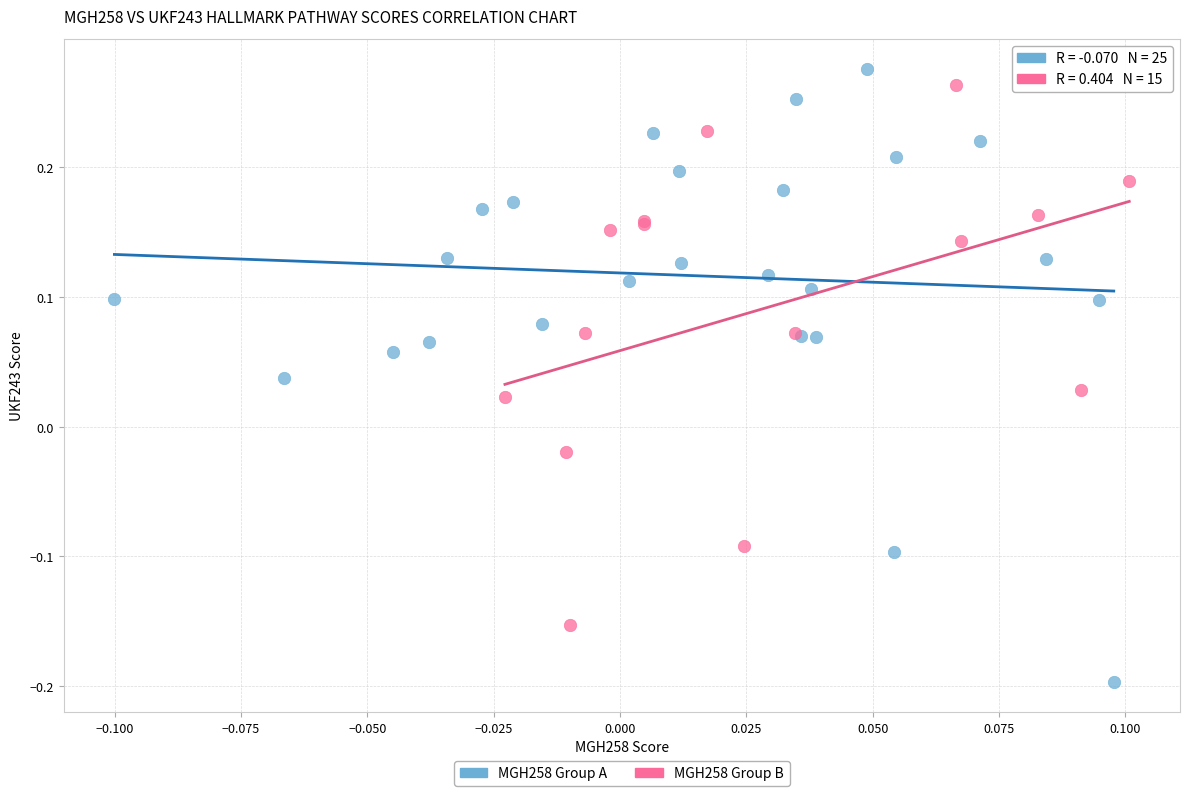

Which series reaches the minimum Y coordinate?

MGH258 Group A